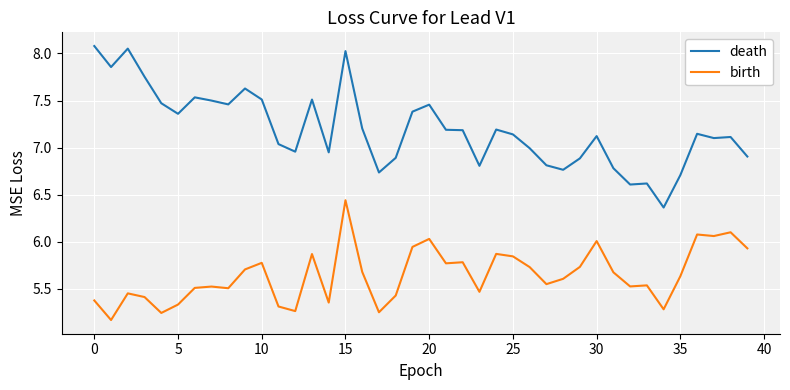

Which series has the largest total across all categories?

death